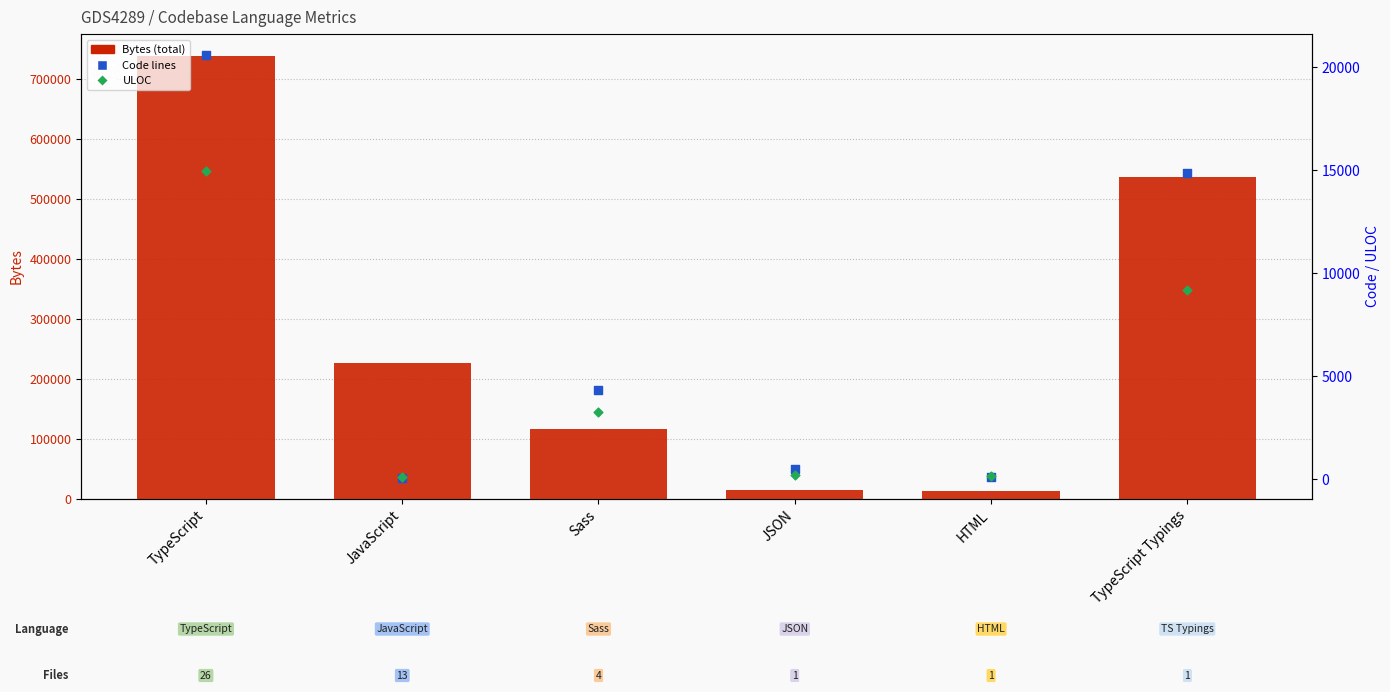

Which series contains the highest Y value?

Bytes (total)